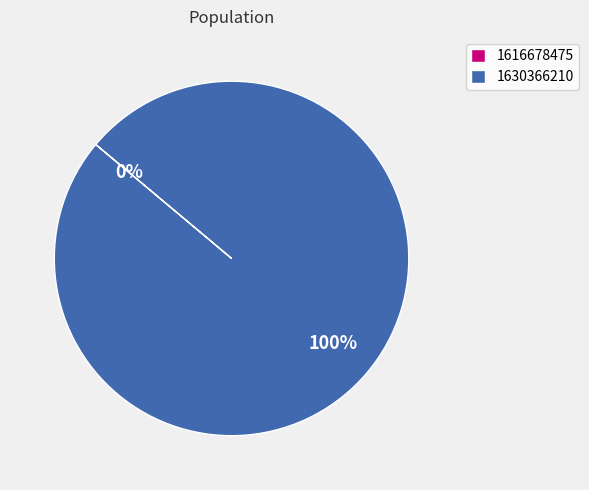

To the nearest percent, what is the difference between the largest and smallest slice percentages?

100%